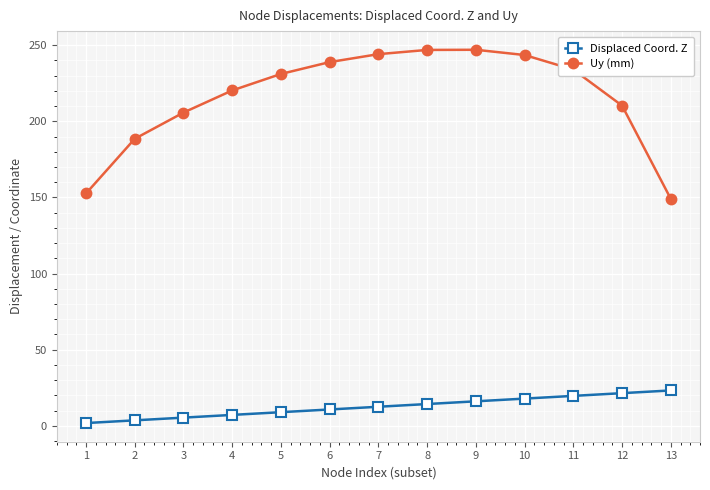

What is the average value of the Uy (mm) series?

216.4